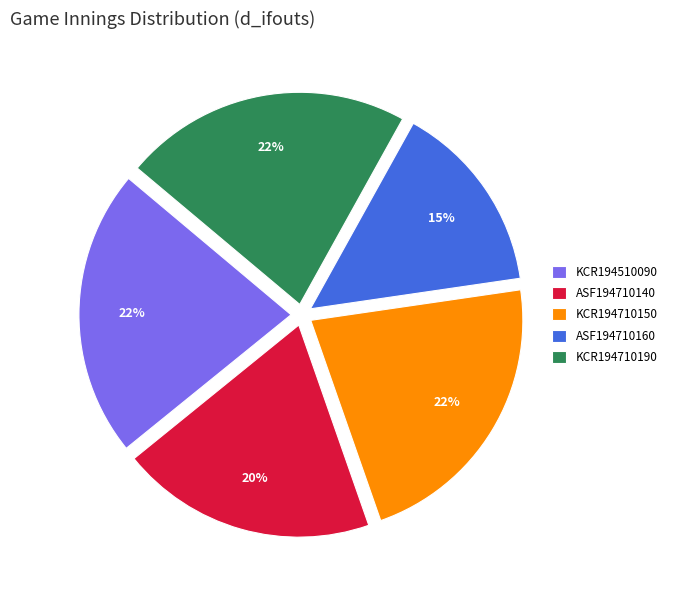

Is ASF194710140 the majority of the pie?

No